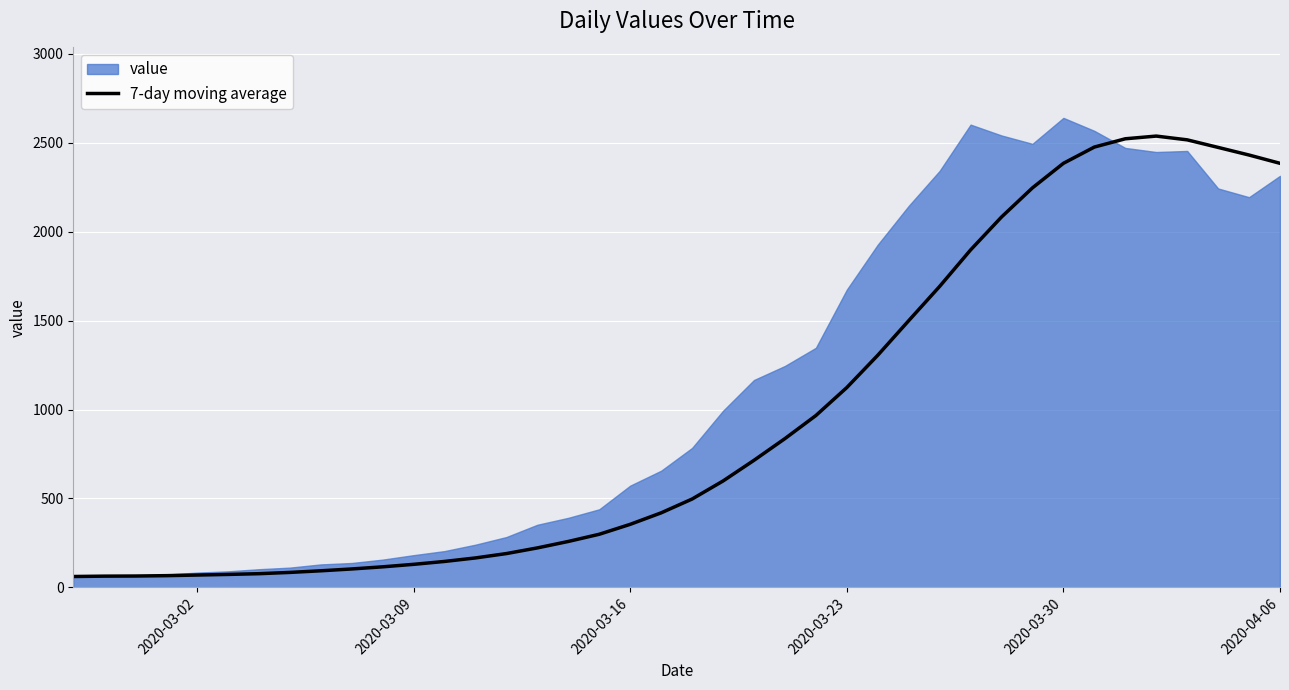

What is the maximum value for 7-day moving average?

2537.6